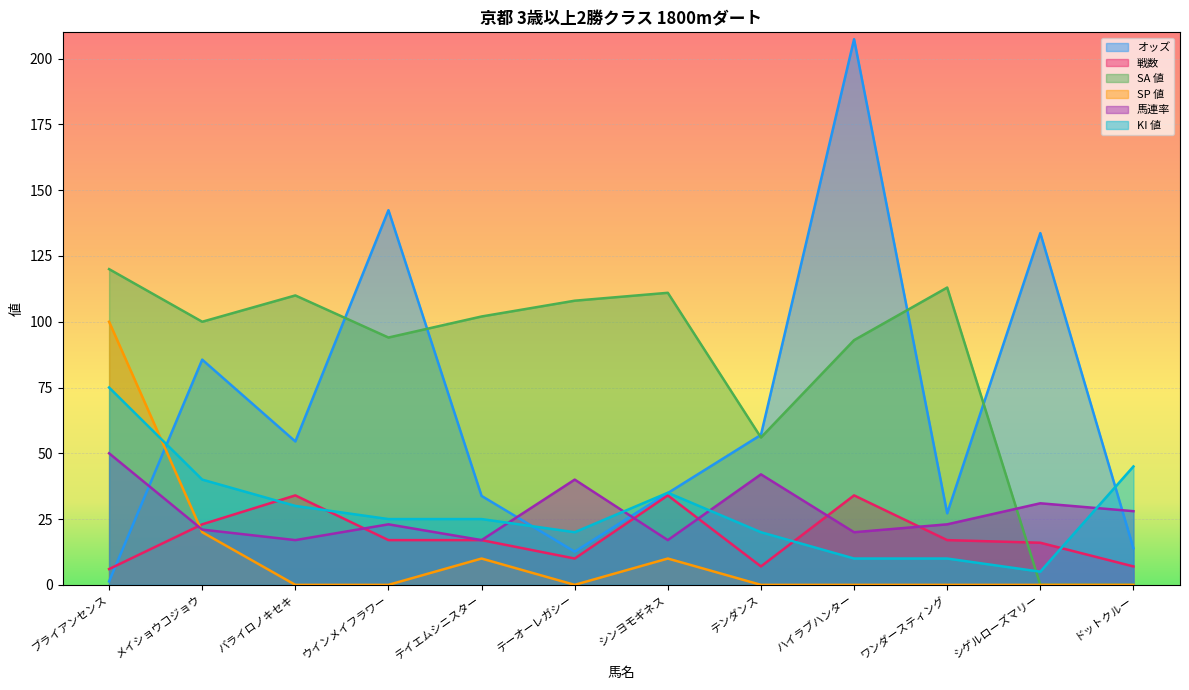

Reading right to left, transcribe all the data shown in this chart.

オッズ: 13.9	133.7	27.2	207.4	57.0	34.9	12.6	33.8	142.4	54.5	85.6	1.3
戦数: 7.0	16.0	17.0	34.0	7.0	34.0	10.0	17.0	17.0	34.0	23.0	6.0
SA 値: 0.0	0.0	113.0	93.0	56.0	111.0	108.0	102.0	94.0	110.0	100.0	120.0
SP 値: 0.0	0.0	0.0	0.0	0.0	10.0	0.0	10.0	0.0	0.0	20.0	100.0
馬連率: 28.0	31.0	23.0	20.0	42.0	17.0	40.0	17.0	23.0	17.0	21.0	50.0
KI 値: 45.0	5.0	10.0	10.0	20.0	35.0	20.0	25.0	25.0	30.0	40.0	75.0